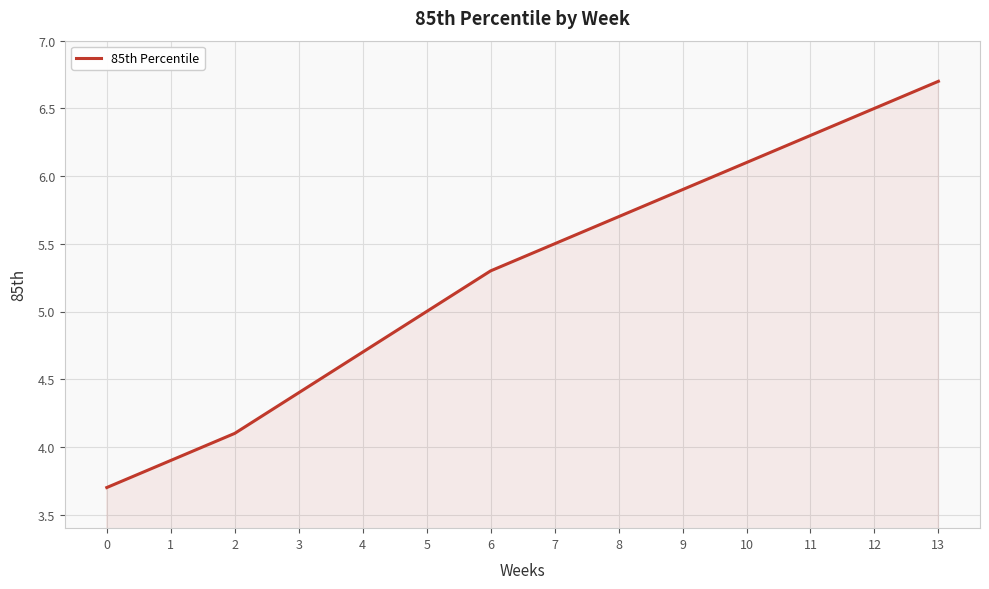

At which label is the value closest to 5?

5